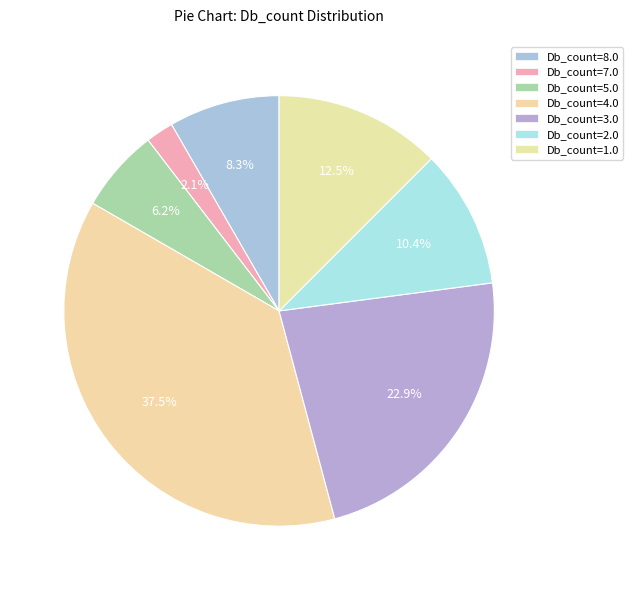

How many segments does this pie chart have?

7